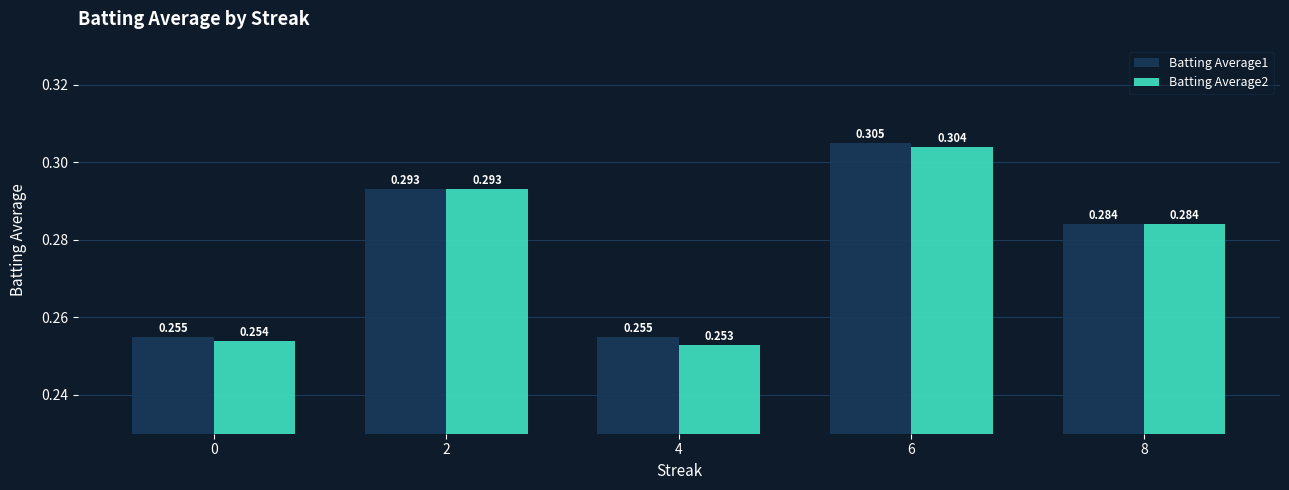

Rank the categories by Batting Average2 value from highest to lowest.

6, 2, 8, 0, 4